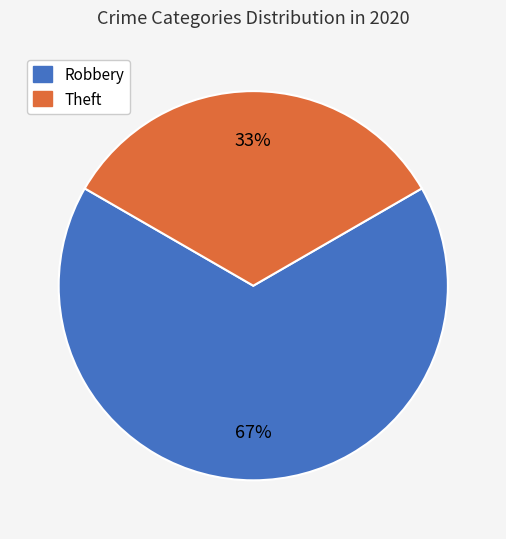

Approximately how many times larger is the value at Theft compared to Robbery?

0.5